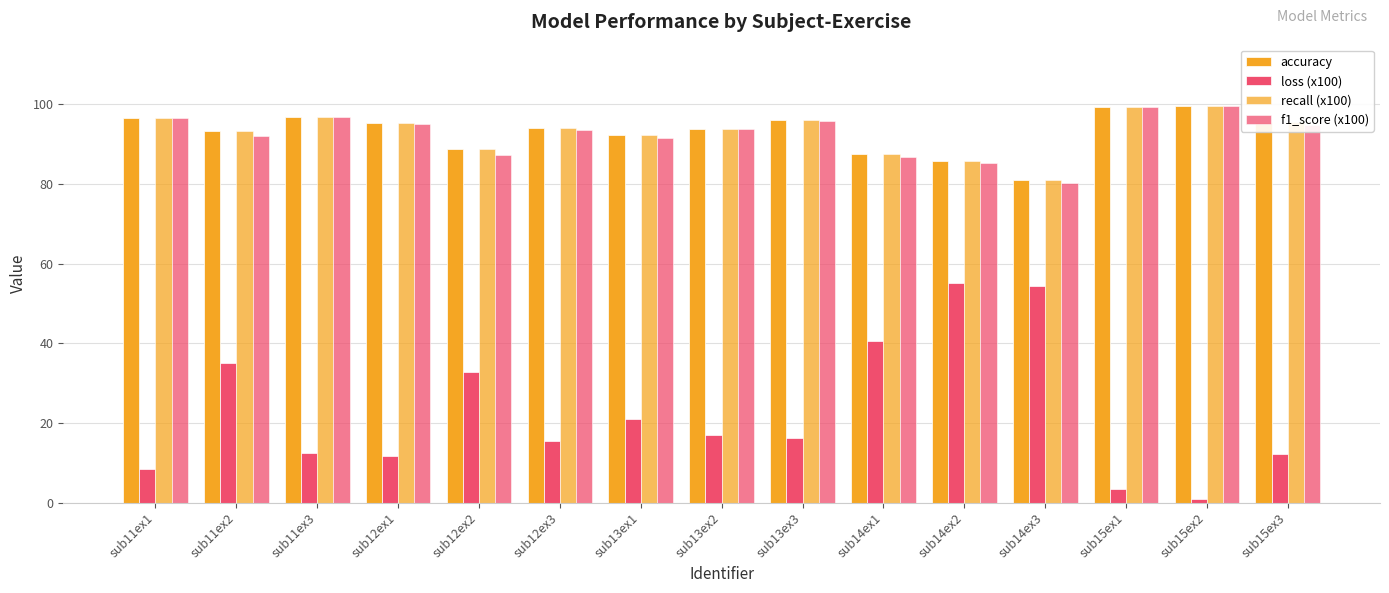

How many categories are shown in the chart?

15